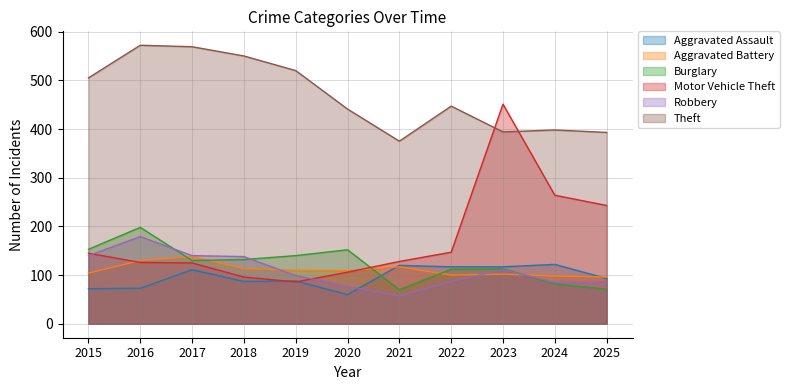

What is the difference between the maximum and minimum values in the Aggravated Assault series?

62